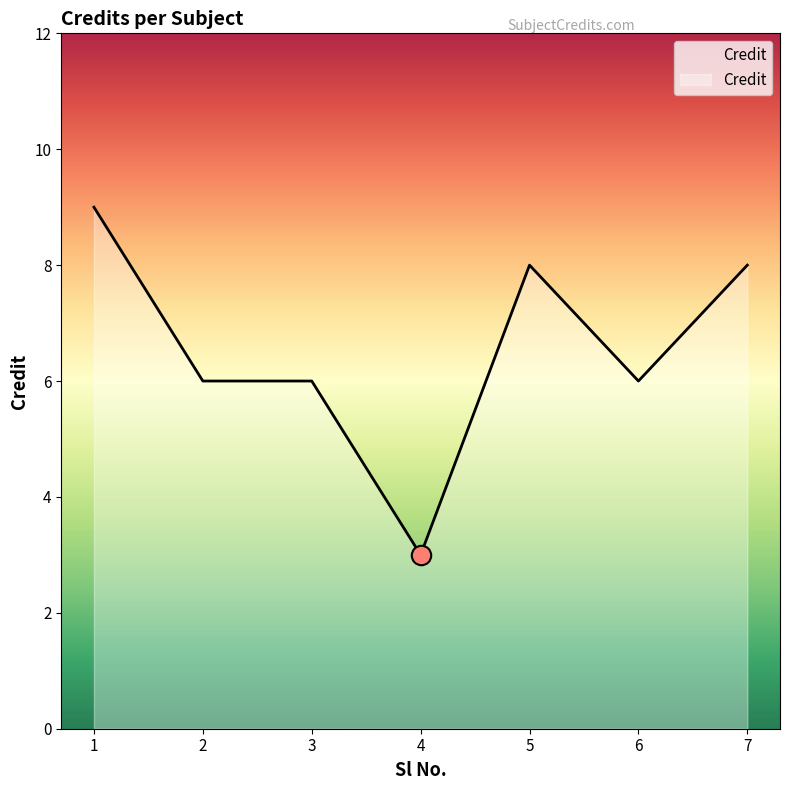

What is the sum of the values at 4 and 6?

9